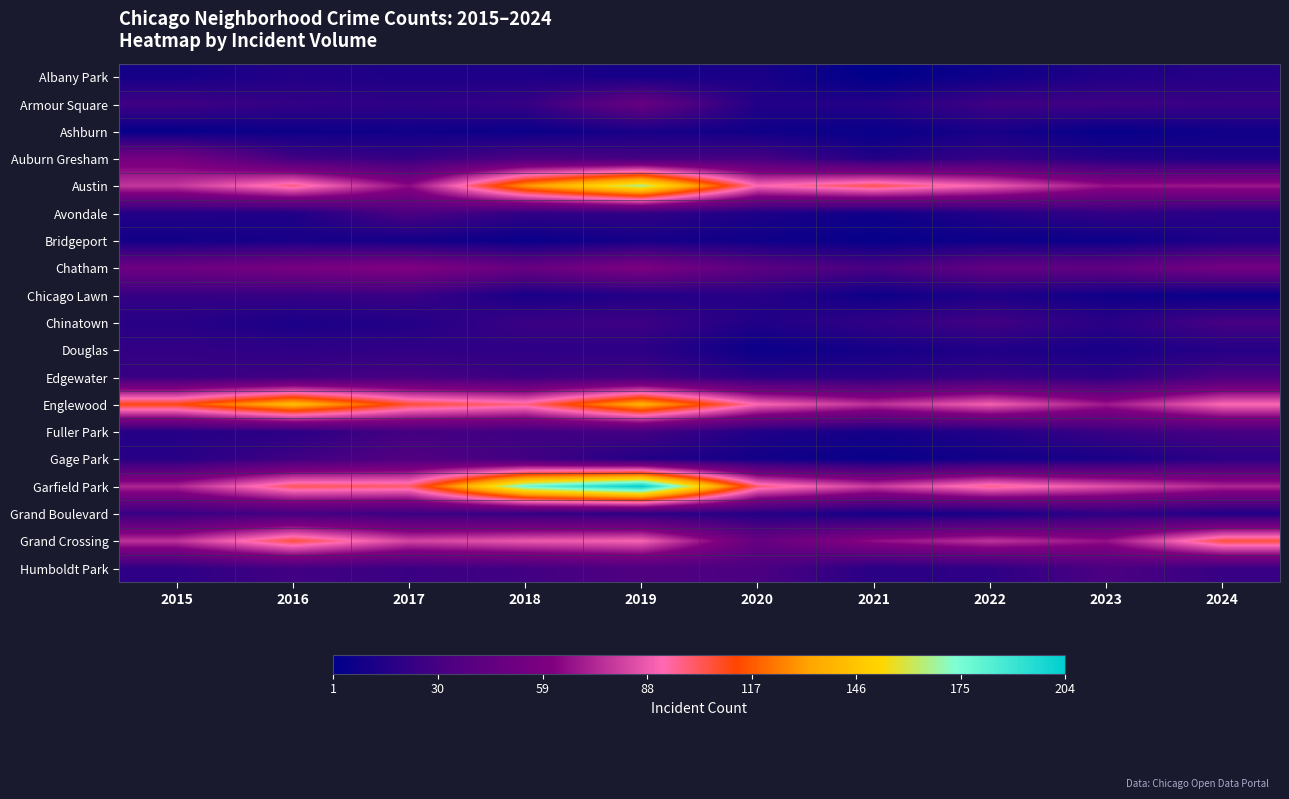

What is the spread (max minus min) of values at 2023?

81